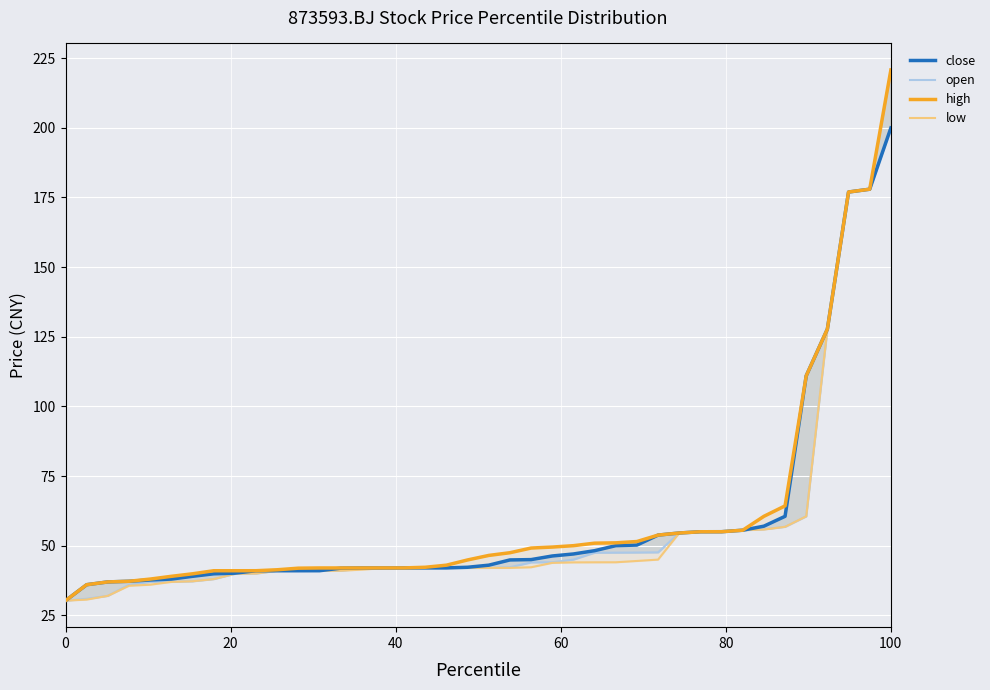

Is the value of close at 28 greater than the value of open at 31?

No